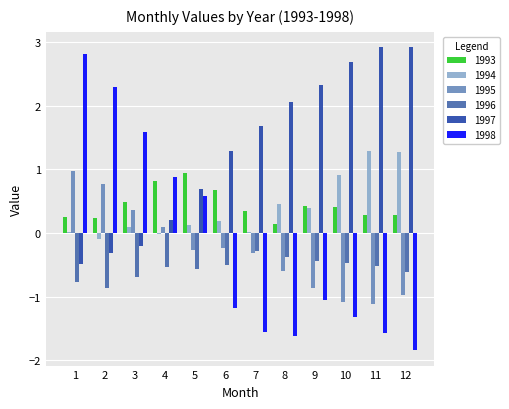

What are all the series names shown in the legend?

1993, 1994, 1995, 1996, 1997, 1998